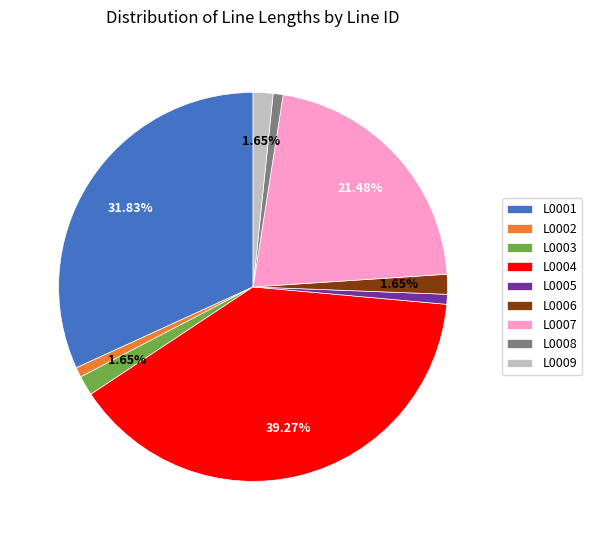

Is there any slice that represents more than half of the pie?

No